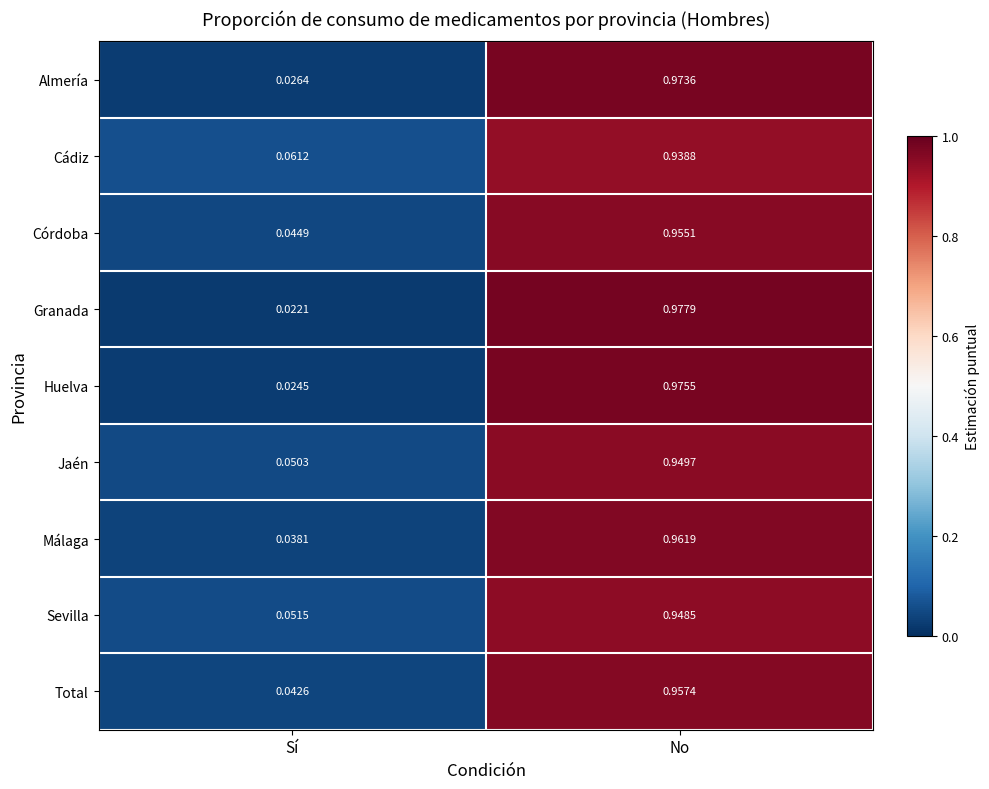

Where is Granada nearest to the value 0?

Sí